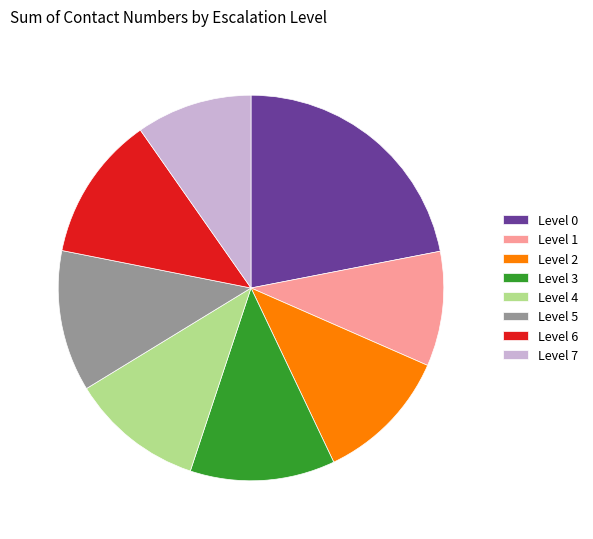

Do Level 7 and Level 1 together represent more than half of the pie?

No